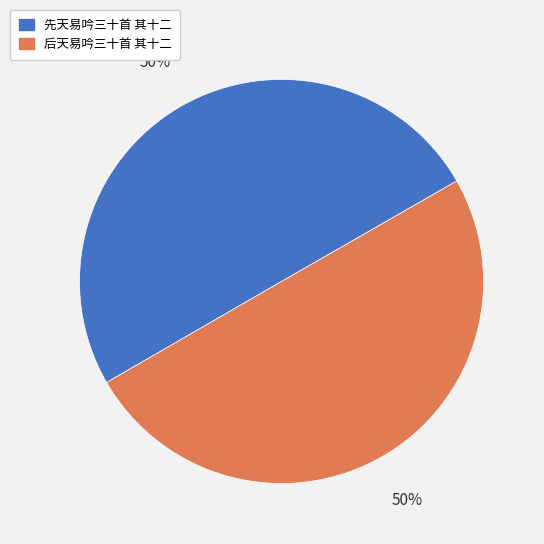

Is it true that 后天易吟三十首 其十二 is 50% of the pie?

True